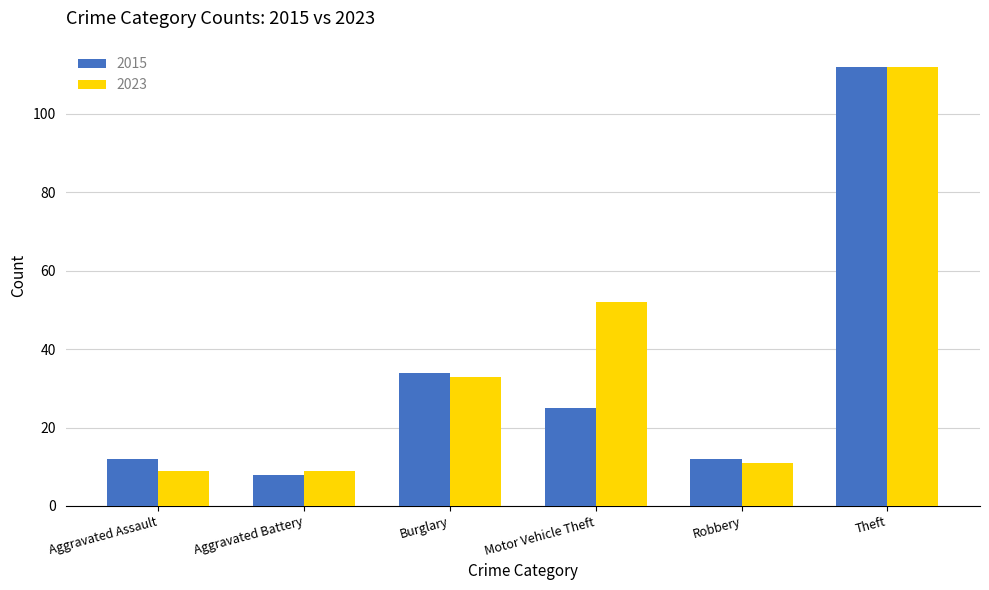

Are the bars grouped side by side (vs. stacked)?

Yes